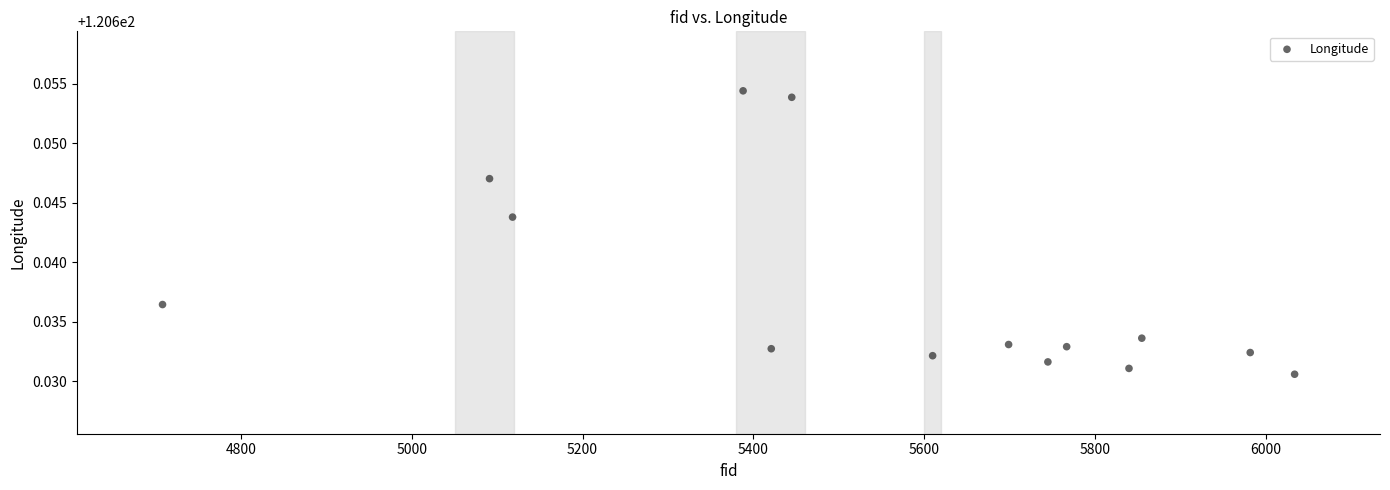

What is the range of X values (max minus min)?

1326.0